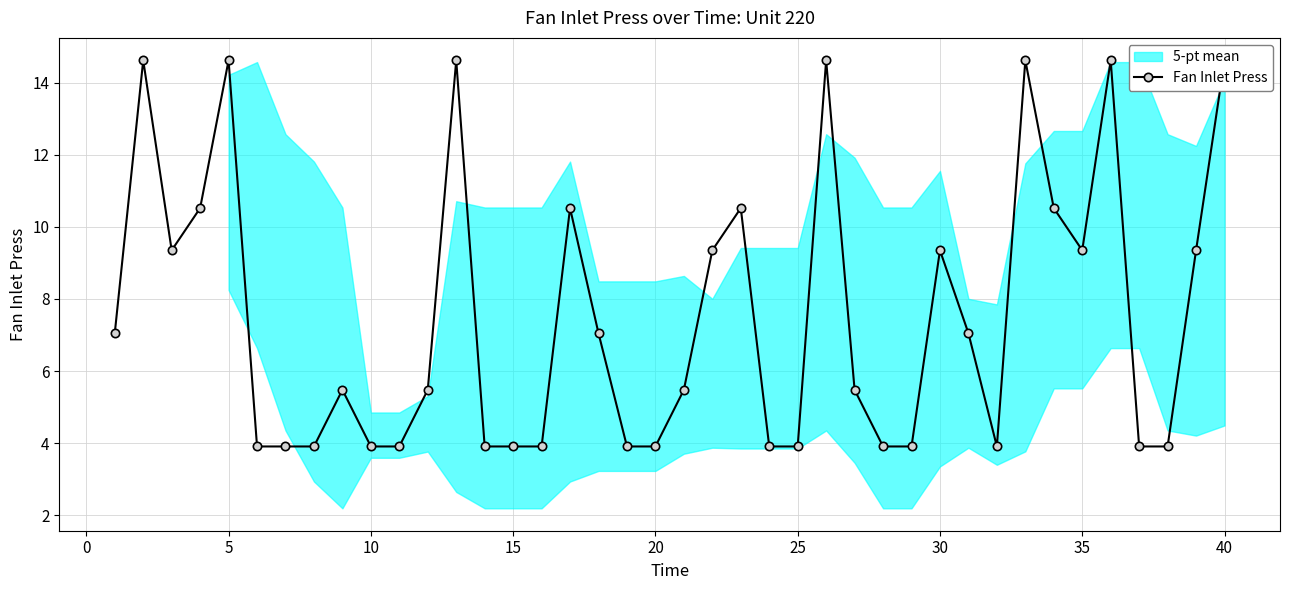

How many lines are shown in the chart?

1